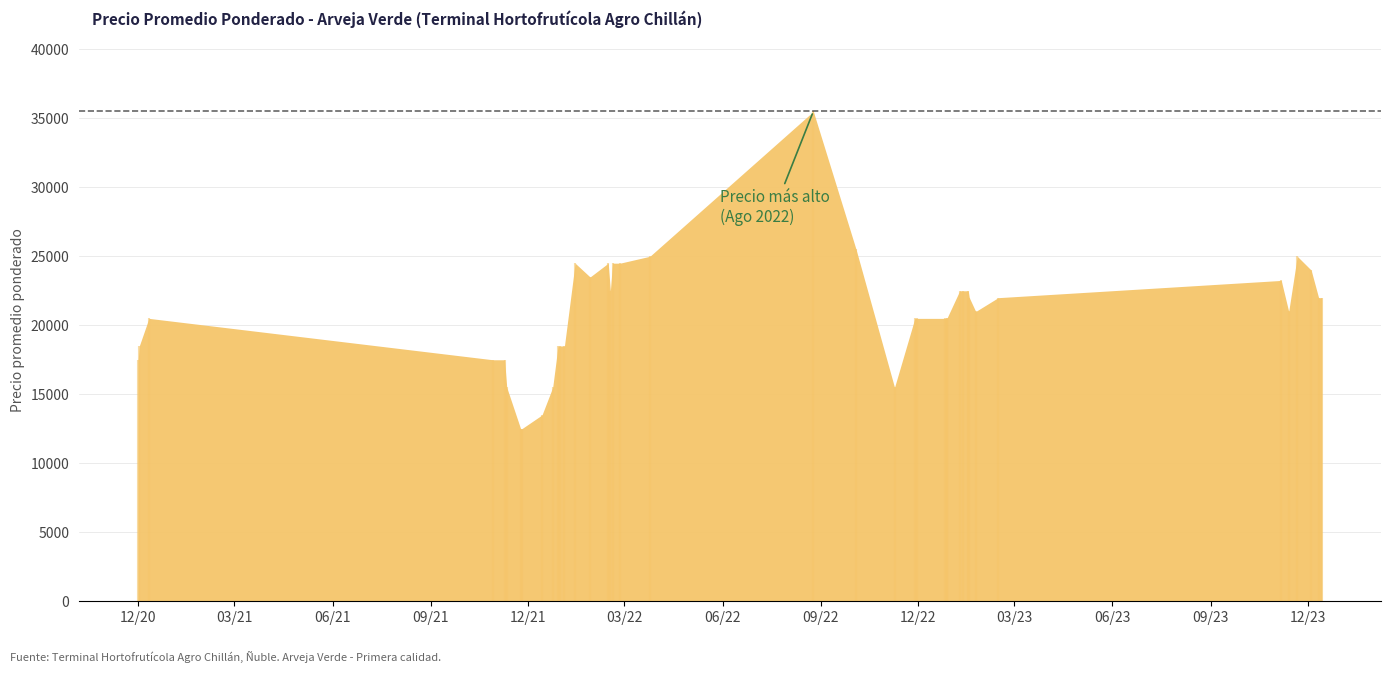

At which category does the chart reach its minimum across all series?

2021-11-25